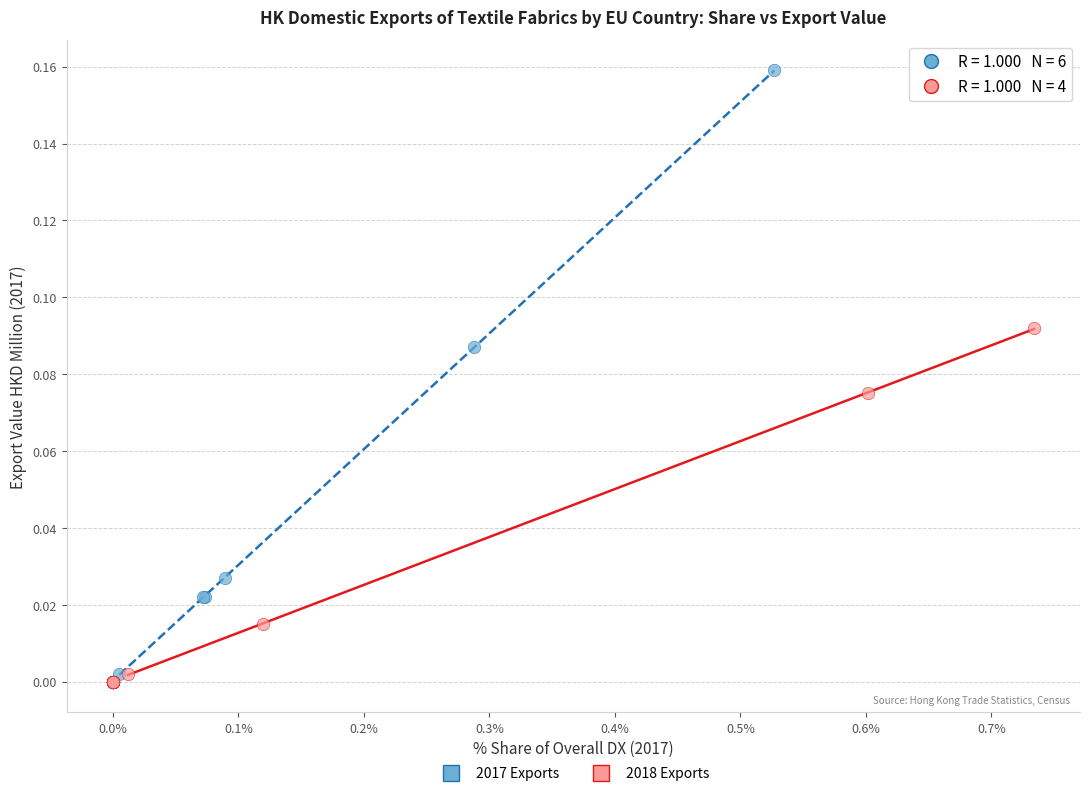

Which series has the largest Y range (max minus min)?

2017 Exports